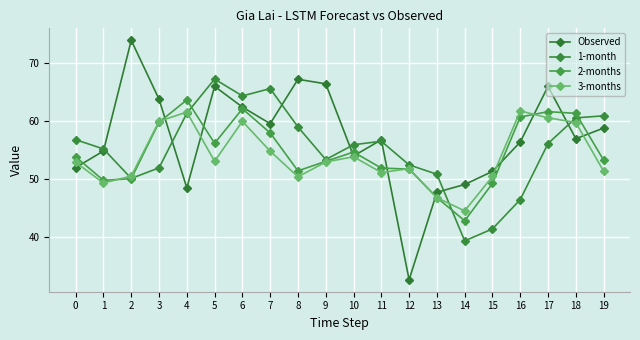

Does the chart have visible grid lines?

Yes